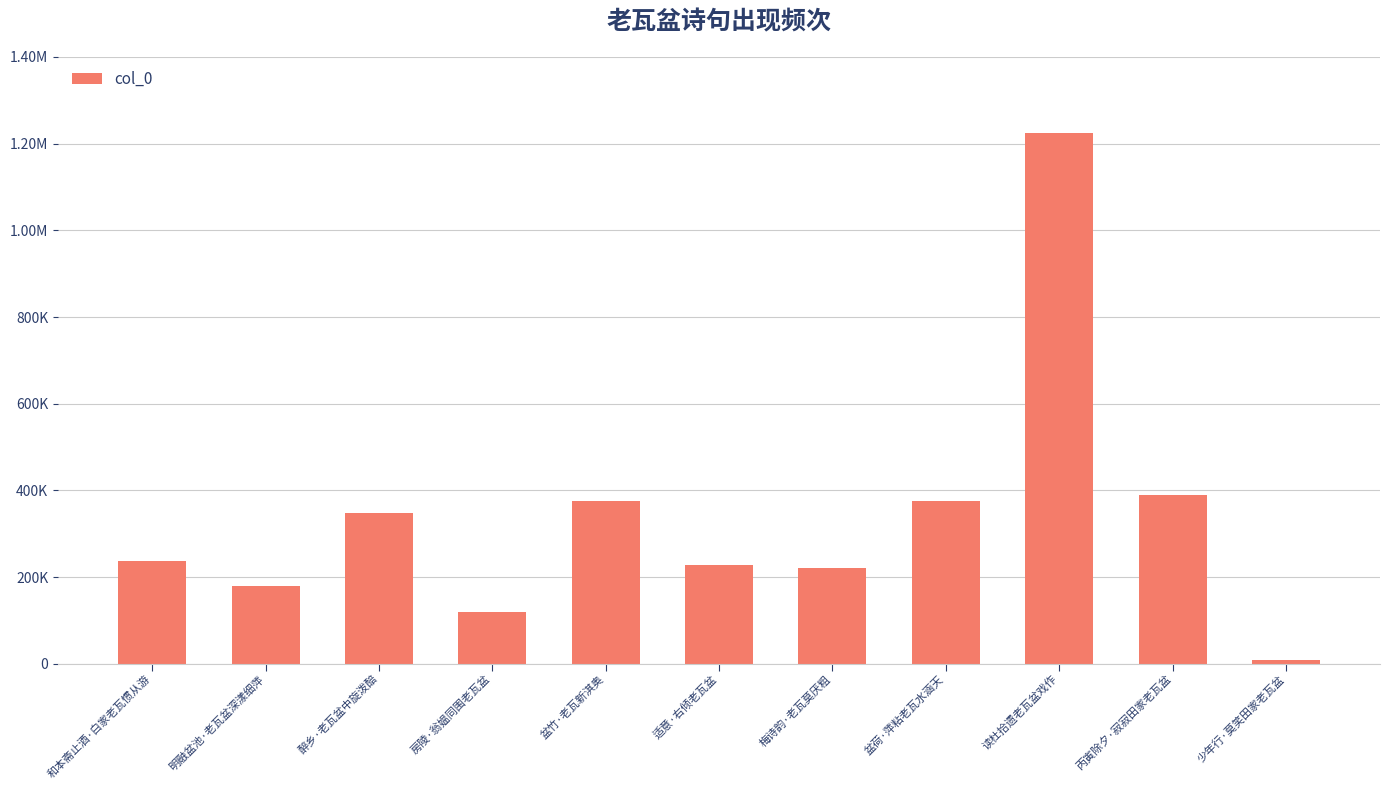

At which category does the chart reach its peak across all series?

读杜拾遗老瓦盆戏作